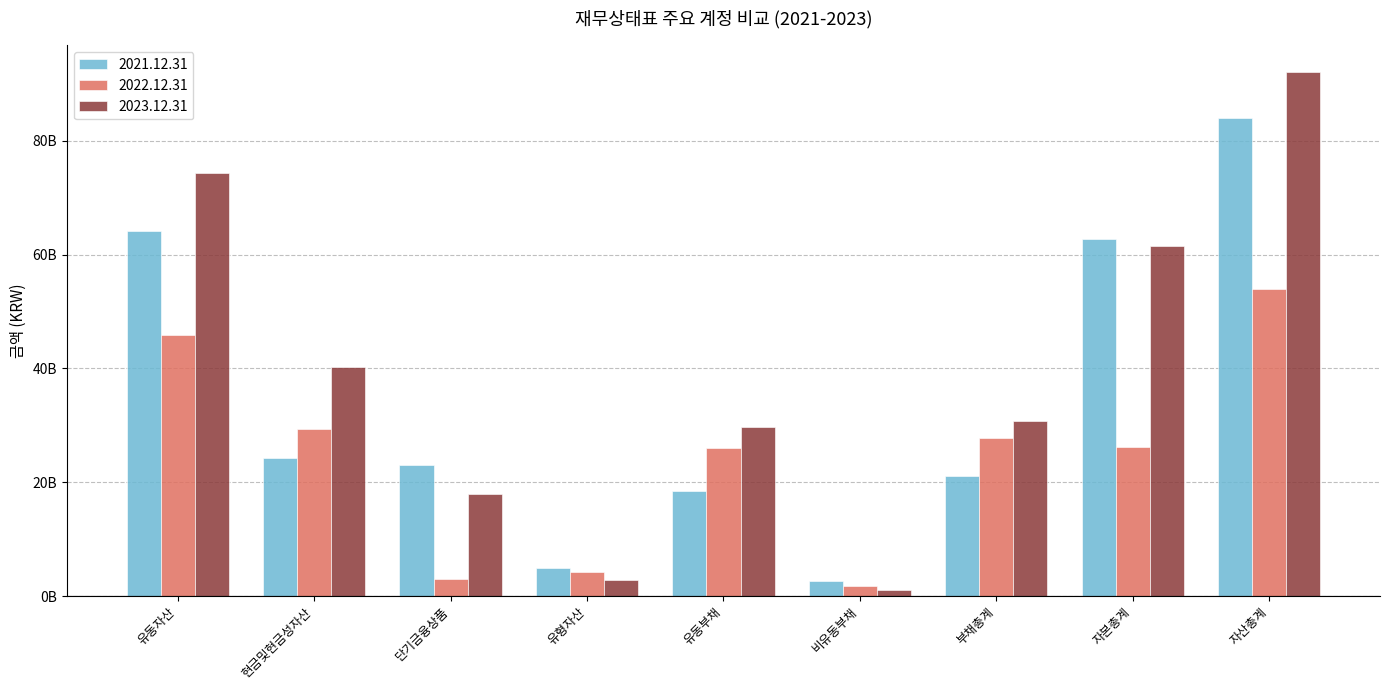

What is the difference between the 2021.12.31 values at 비유동부채 and 유형자산?

2234307913